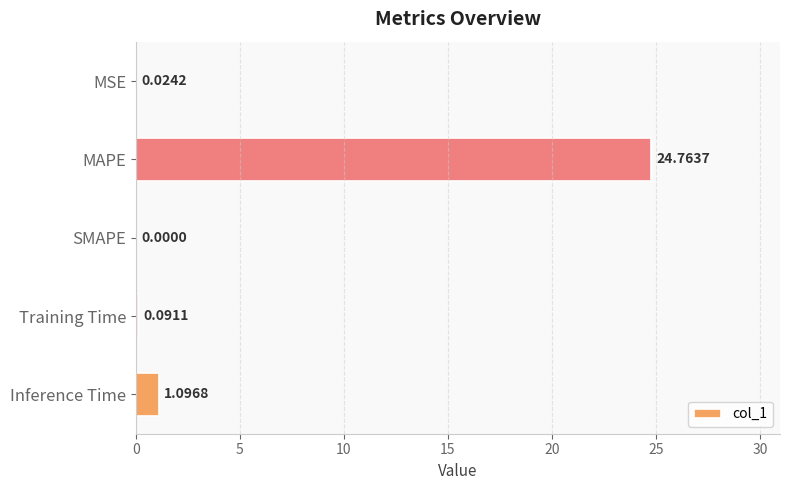

What is the sum of all values?

26.0